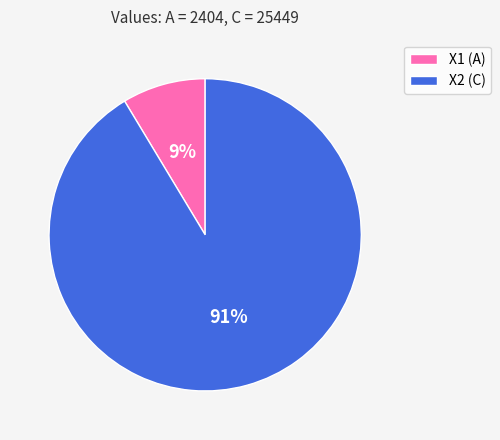

Which slice is the smallest?

X1 (A)